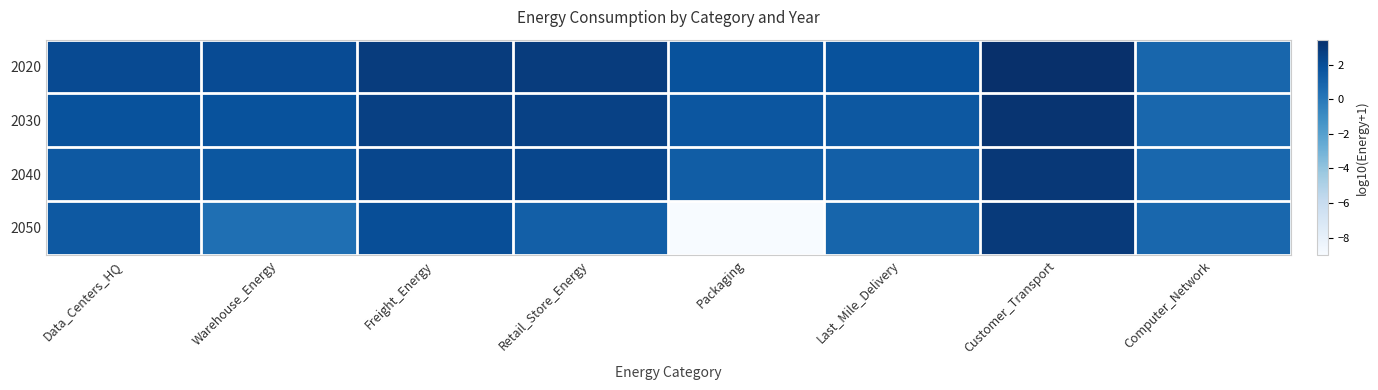

At Warehouse_Energy, list the series in order from smallest to largest.

2050, 2040, 2030, 2020